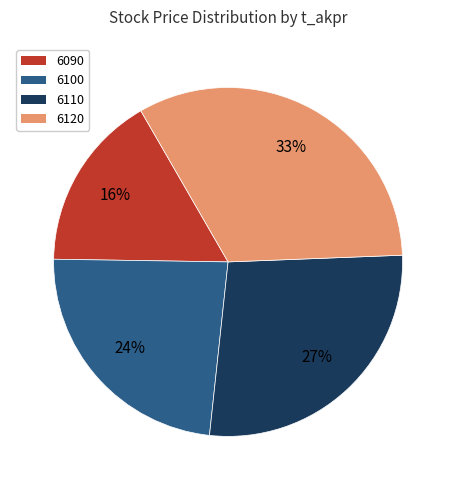

Rank the categories by value from highest to lowest.

6120, 6110, 6100, 6090